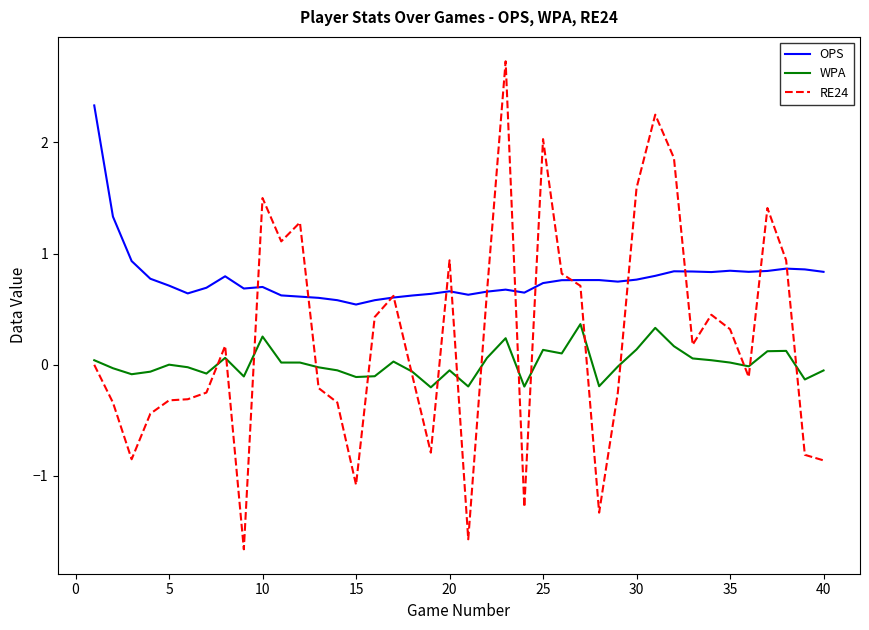

Which series ends up on top after the final intersection of RE24 and OPS?

OPS